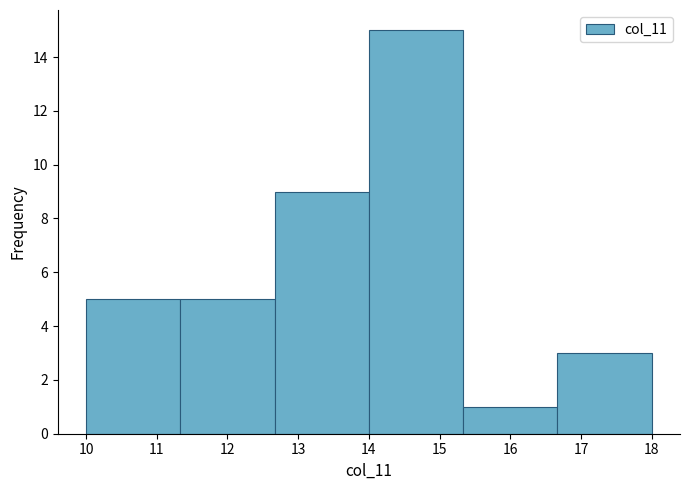

Which range on the x-axis has the tallest bar?

14.0 to 15.3